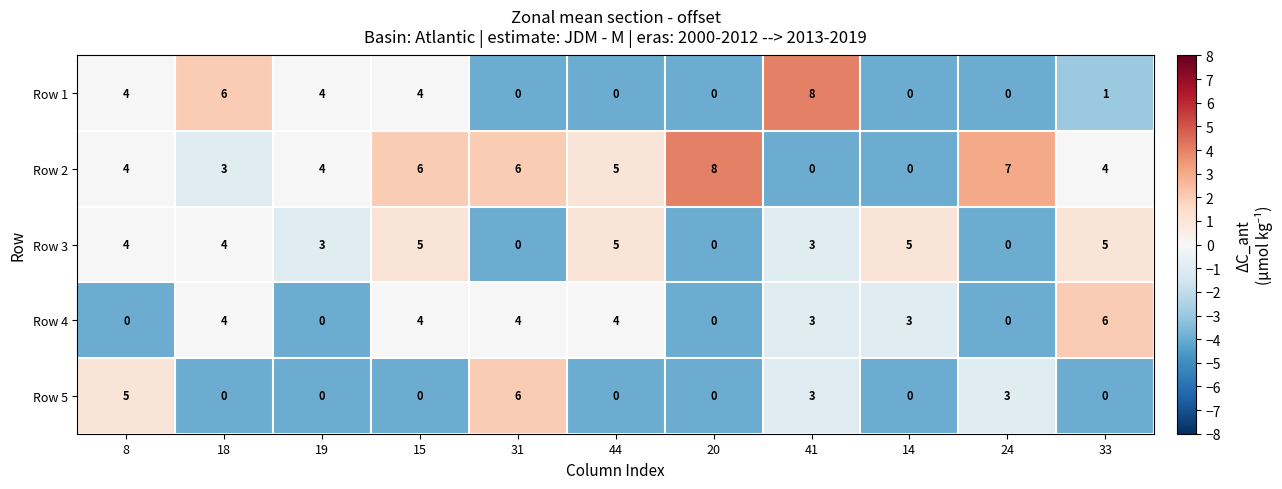

What is the maximum value for Row 2?

8